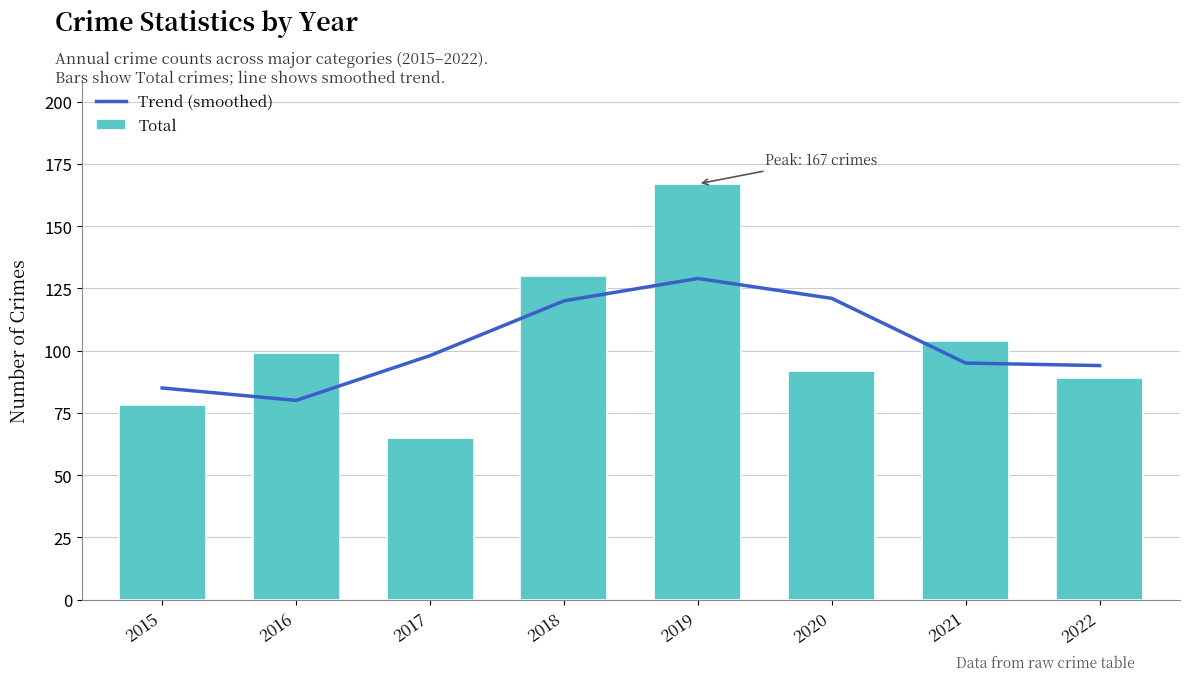

What value does the Trend (smoothed) series have at 2015?

85